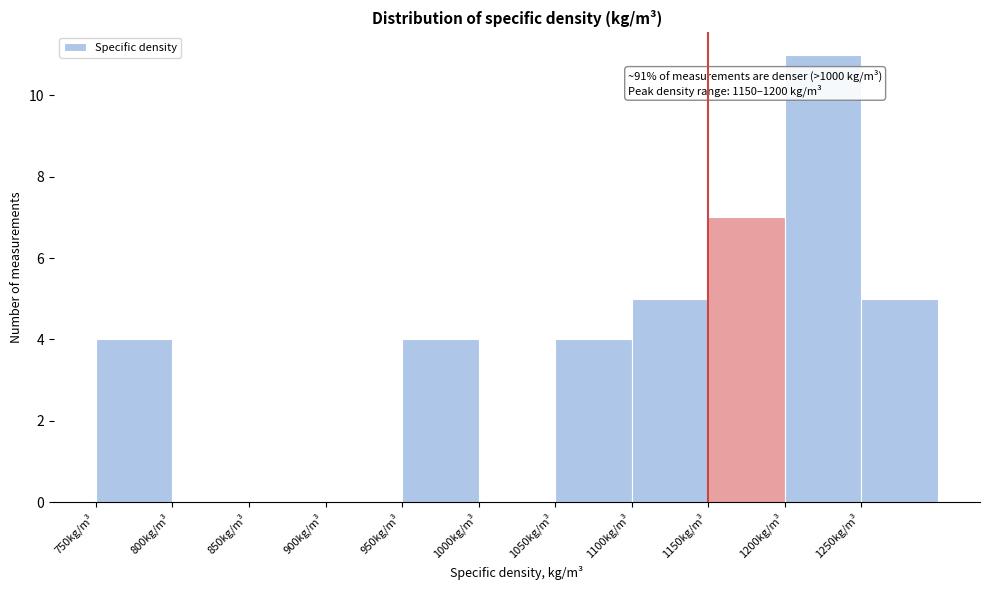

Over which range of the x-axis is the bar tallest?

1200 to 1250